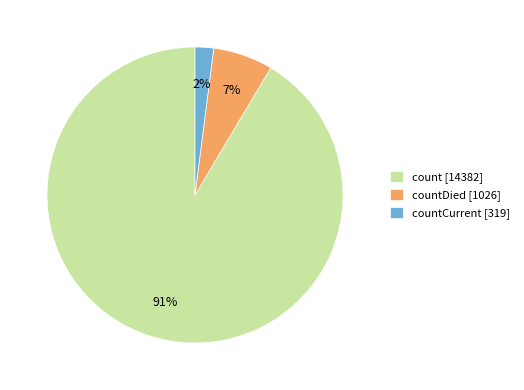

What percentage is the countDied [1026] slice, to the nearest percent?

7%